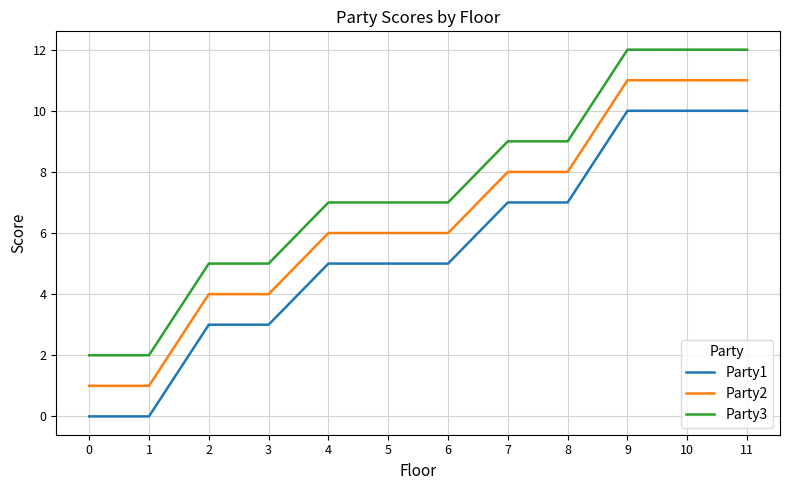

Count the Party3 values in the range 5 to 12.

10